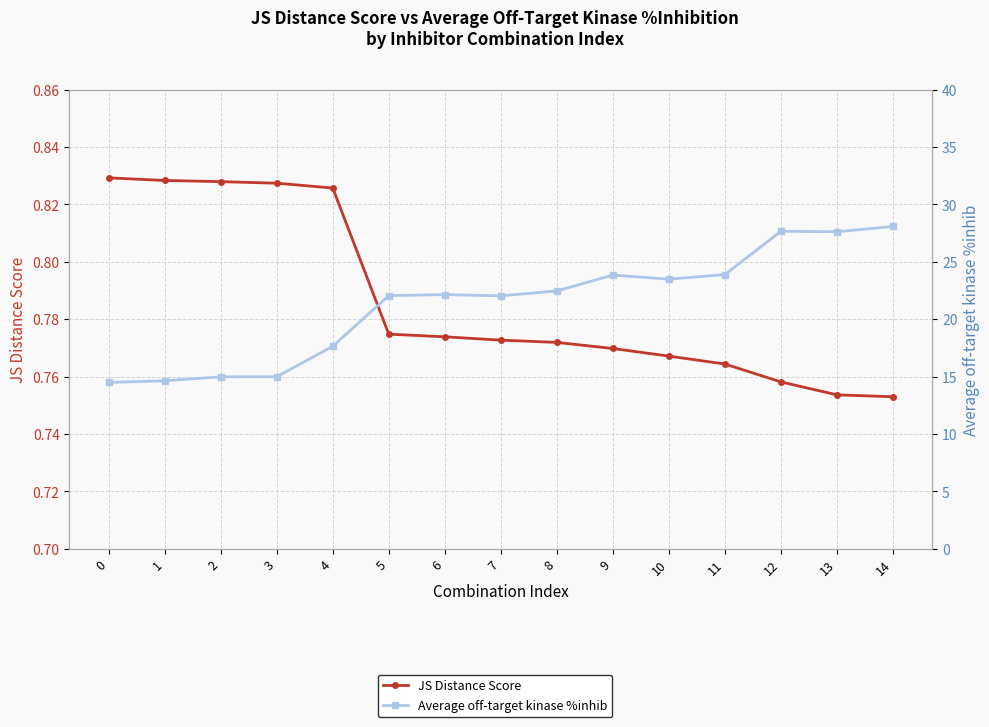

What is the difference between the highest and lowest values at 2?

14.2